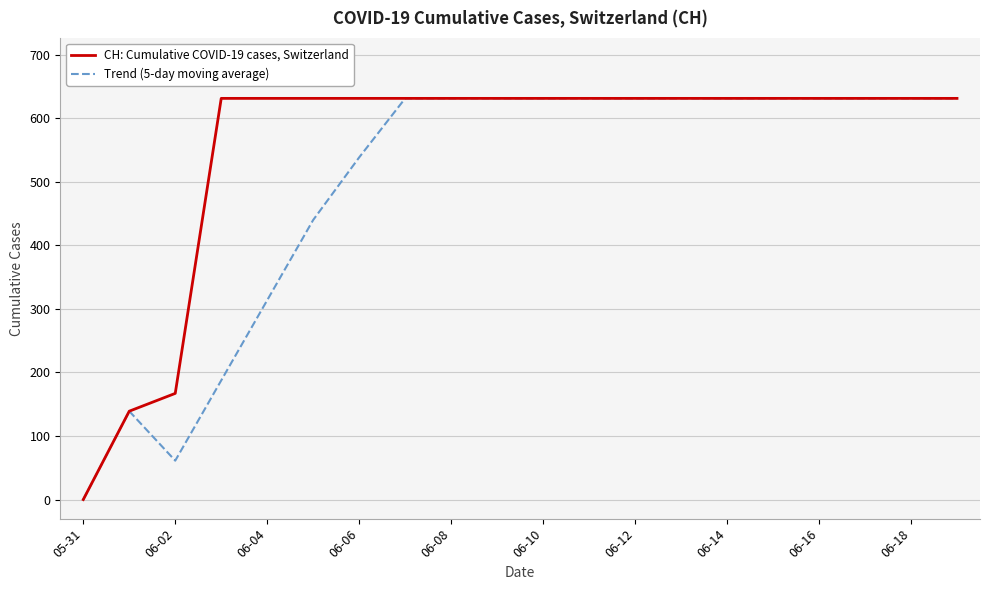

What is the difference between the maximum and minimum values in the CH: Cumulative COVID-19 cases, Switzerland series?

631.0